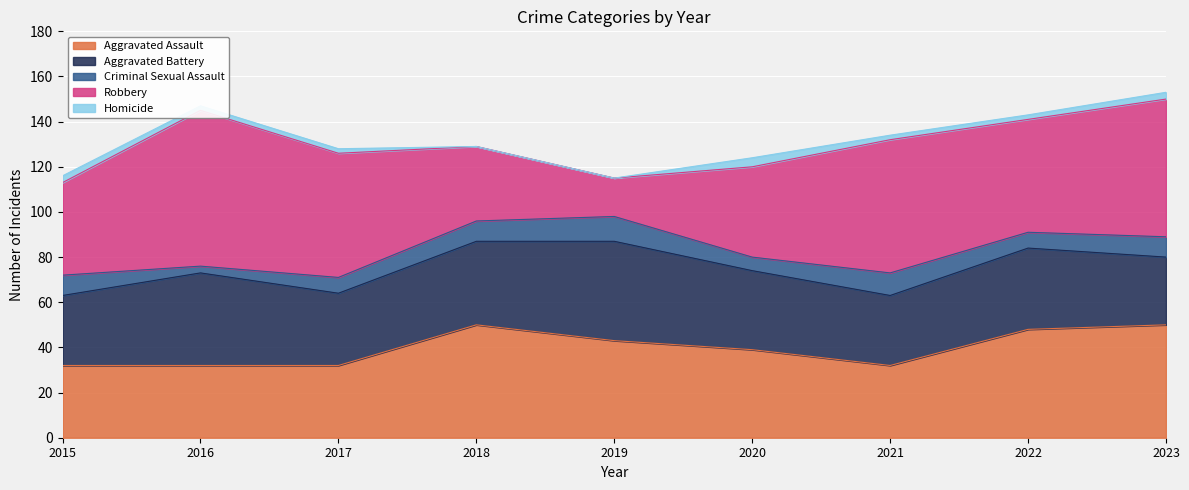

The Aggravated Assault series shows 54 at 2015. True or false?

False